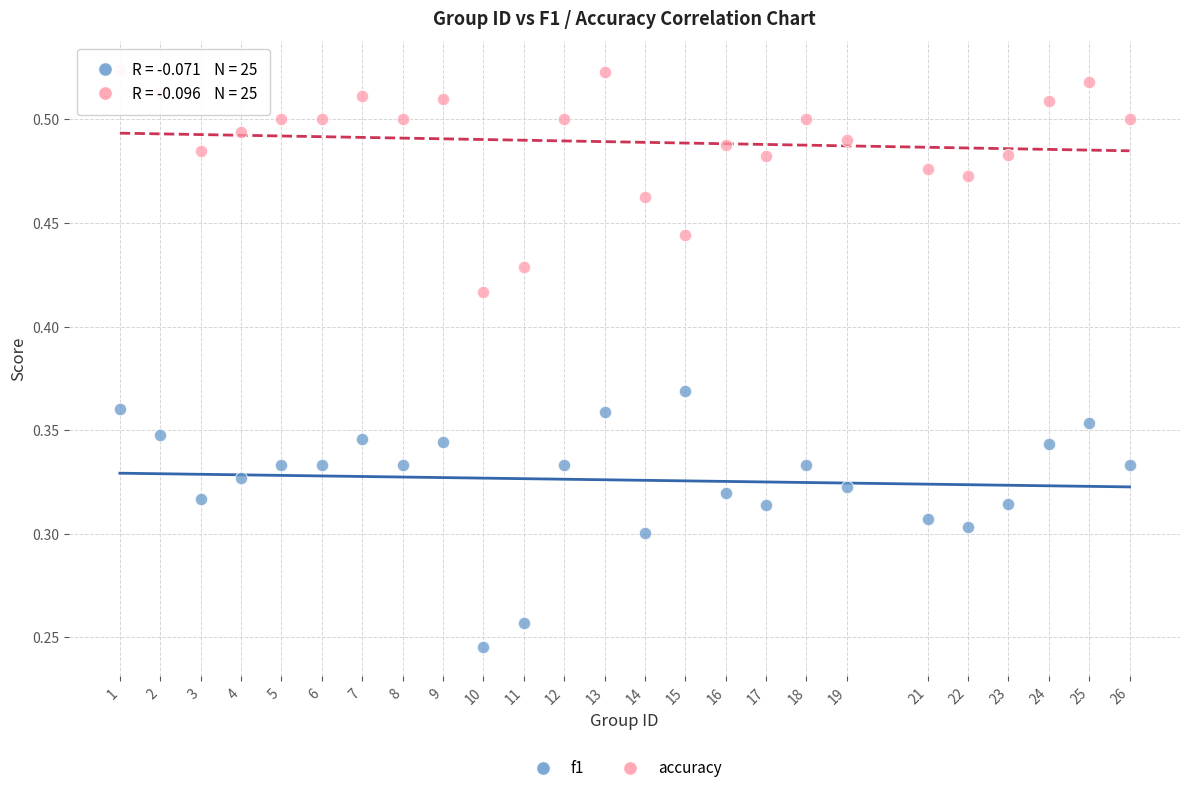

Which series has the widest spread of Y values?

f1